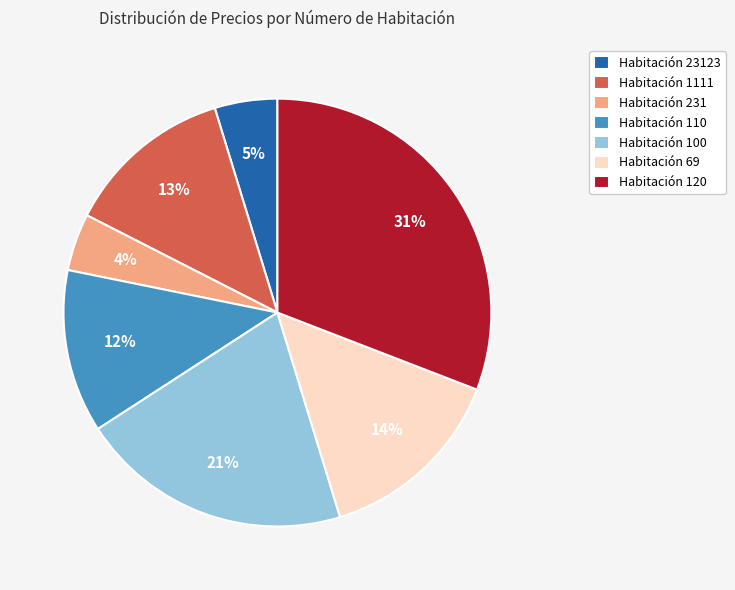

What percentage is the Habitación 110 slice, to the nearest percent?

12%